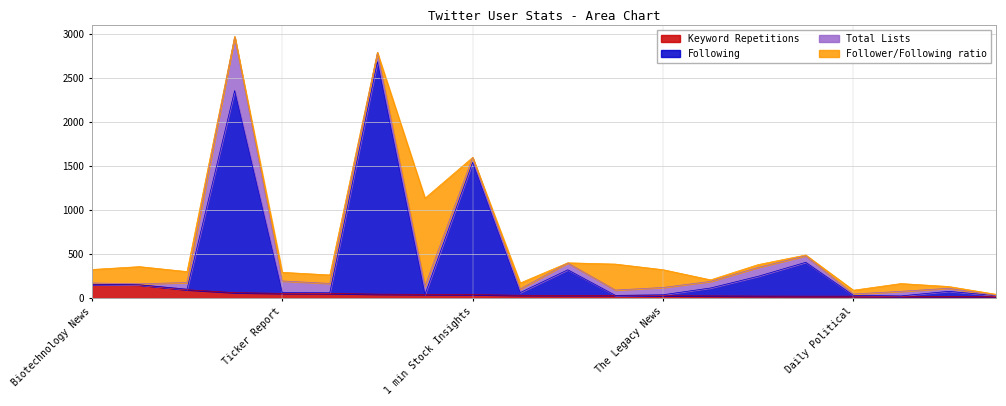

How many data points in Following are above 103?

9